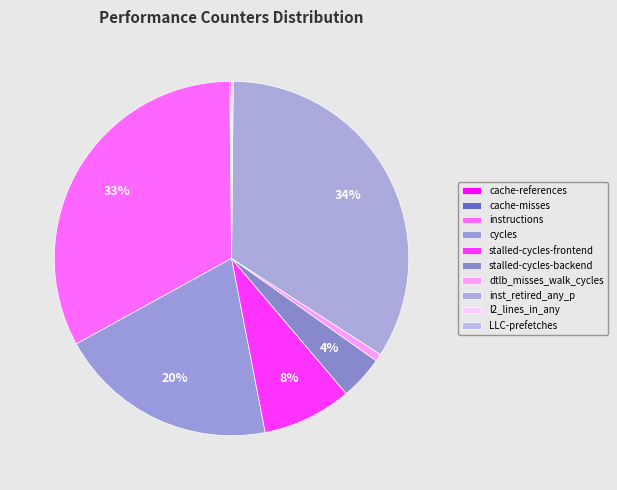

Does dtlb_misses_walk_cycles represent more than half of the total?

No